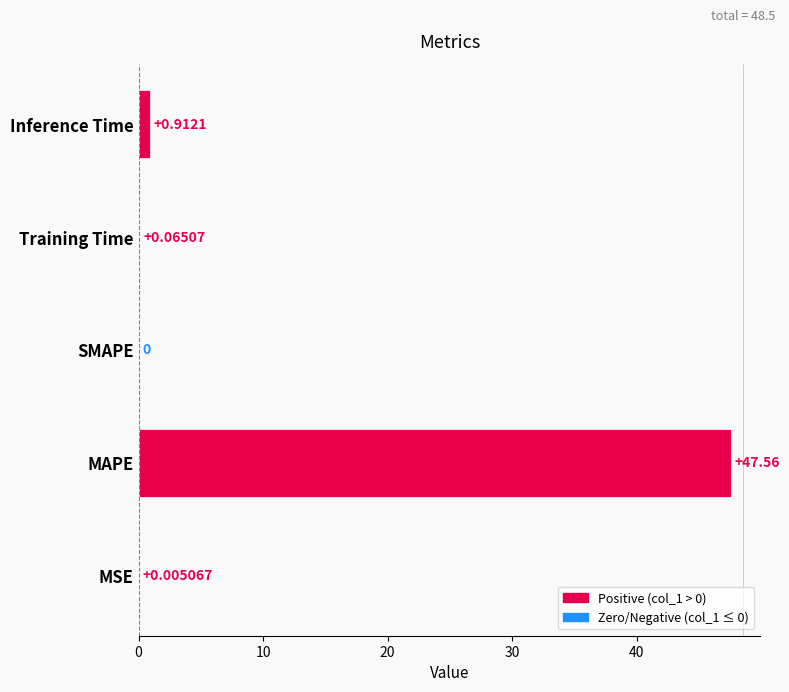

Which label corresponds to the largest value in the chart?

MAPE